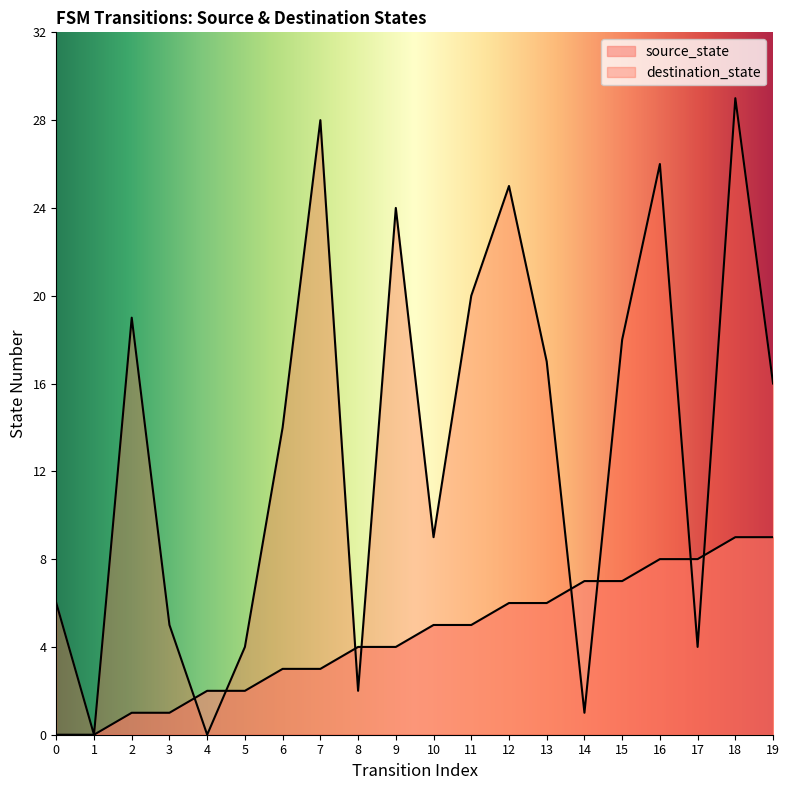

How many data points in source_state are less than 5?

10